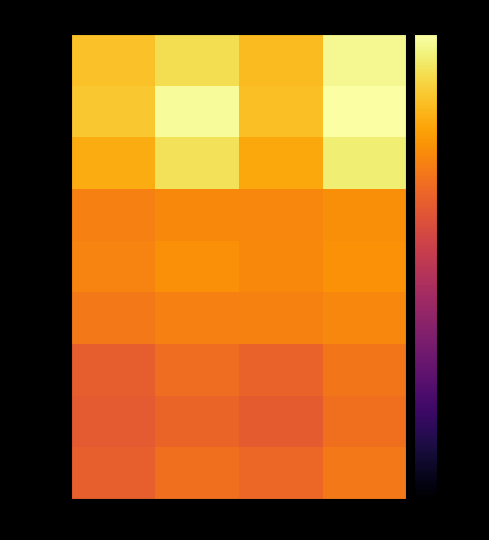

Reading left to right, transcribe all the data shown in this chart.

Cls1-All: Died
Male=-11.5	Died
Female=-6.7	Survived
Male=-12.3	Survived
Female=-1.7
Cls1-Young: Died
Male=-10.5	Died
Female=-1.2	Survived
Male=-11.8	Survived
Female=0.0
Cls1-Mid: Died
Male=-14.7	Died
Female=-6.0	Survived
Male=-15.6	Survived
Female=-3.8
Cls2-All: Died
Male=-22.3	Died
Female=-20.8	Survived
Male=-21.2	Survived
Female=-20.0
Cls2-Young: Died
Male=-21.6	Died
Female=-19.6	Survived
Male=-20.8	Survived
Female=-19.3
Cls2-Mid: Died
Male=-23.5	Died
Female=-22.5	Survived
Male=-22.0	Survived
Female=-21.2
Cls3-All: Died
Male=-29.0	Died
Female=-25.7	Survived
Male=-28.0	Survived
Female=-24.1
Cls3-Young: Died
Male=-29.8	Died
Female=-27.6	Survived
Male=-29.5	Survived
Female=-25.5
Cls3-Mid: Died
Male=-28.5	Died
Female=-25.3	Survived
Male=-27.2	Survived
Female=-23.5